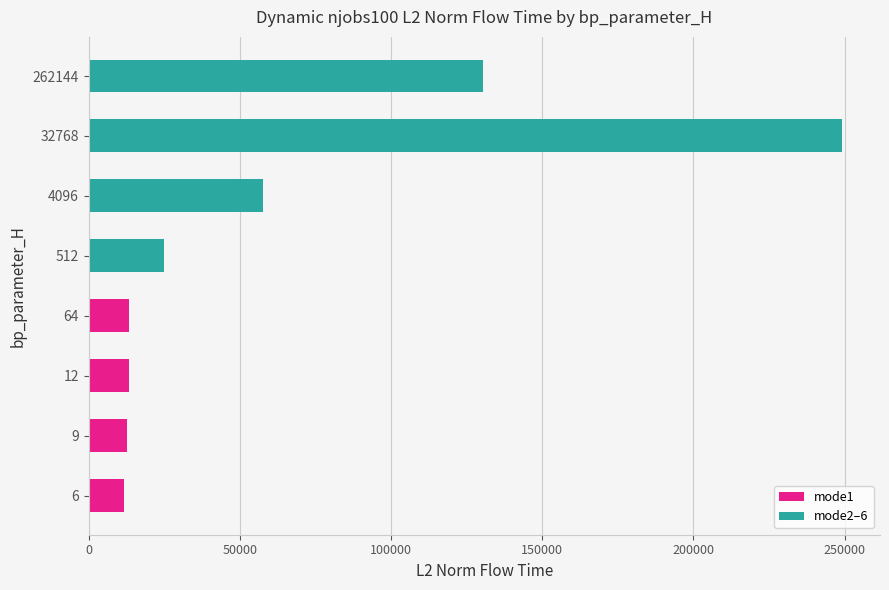

Read the value at 262144.

130297.2